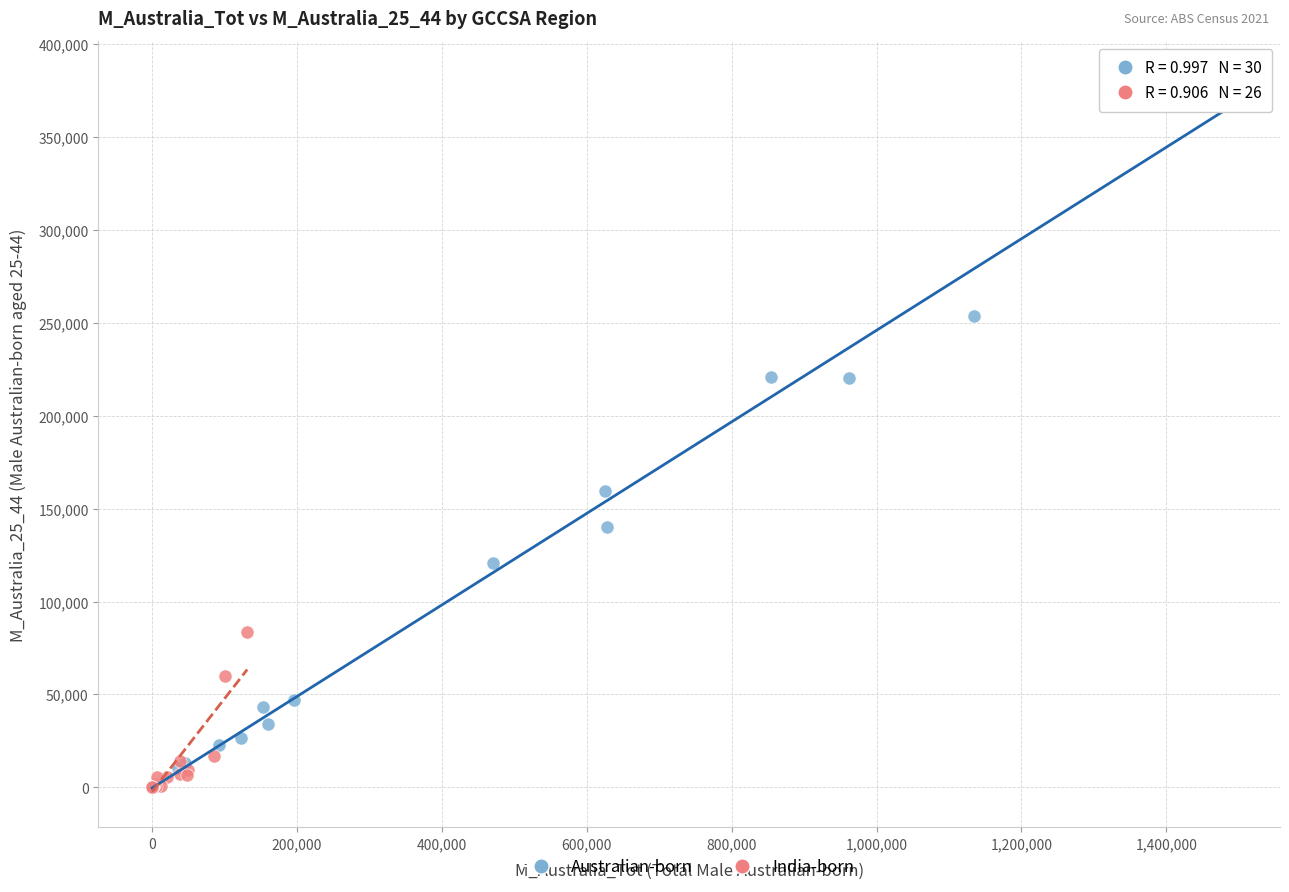

Which series has the widest spread of Y values?

Australian-born